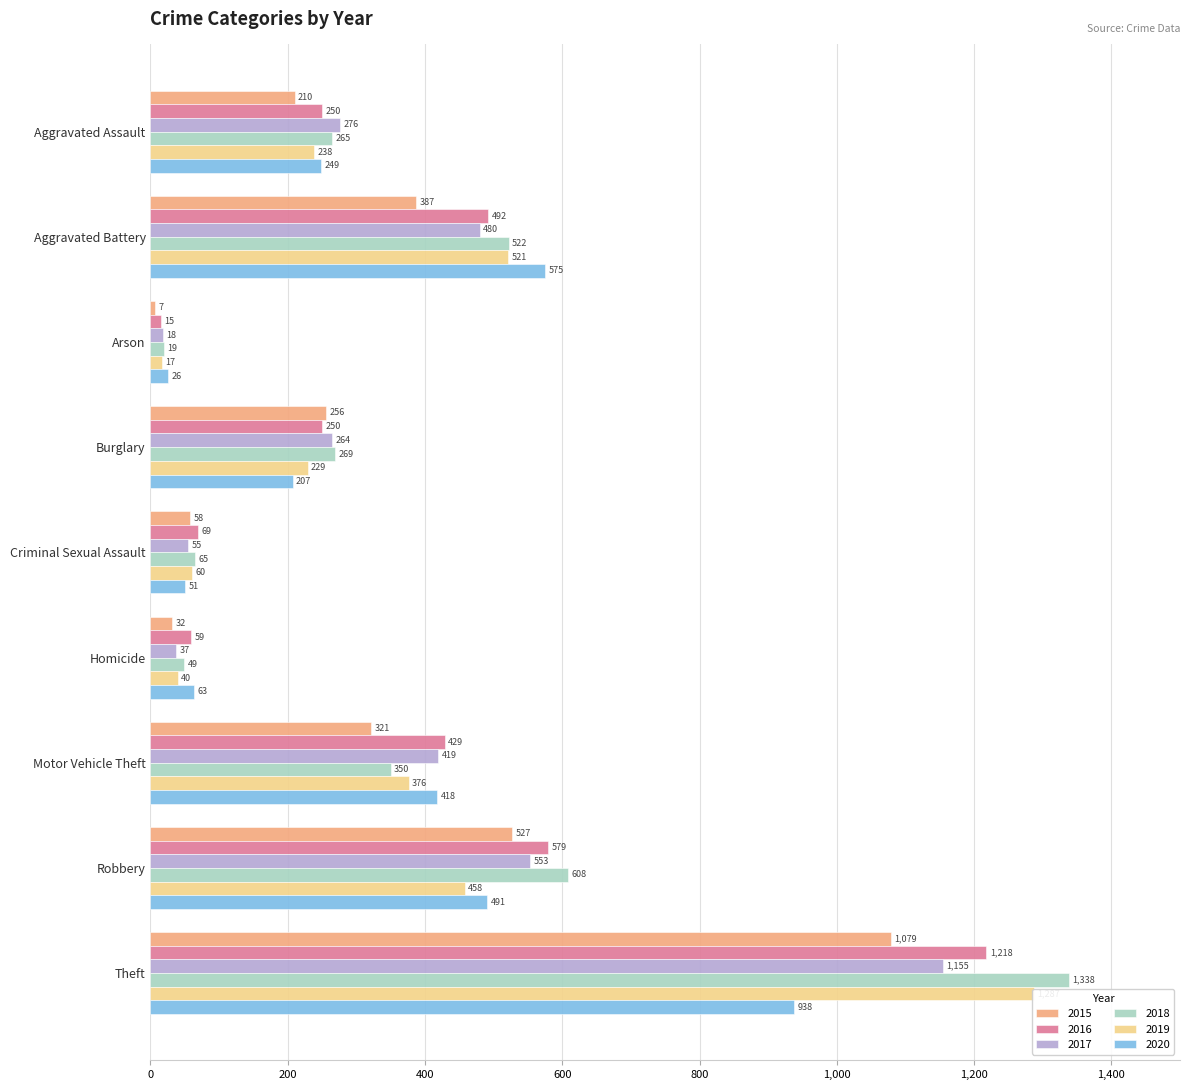

At which label is 2019 closest to 652?

Aggravated Battery